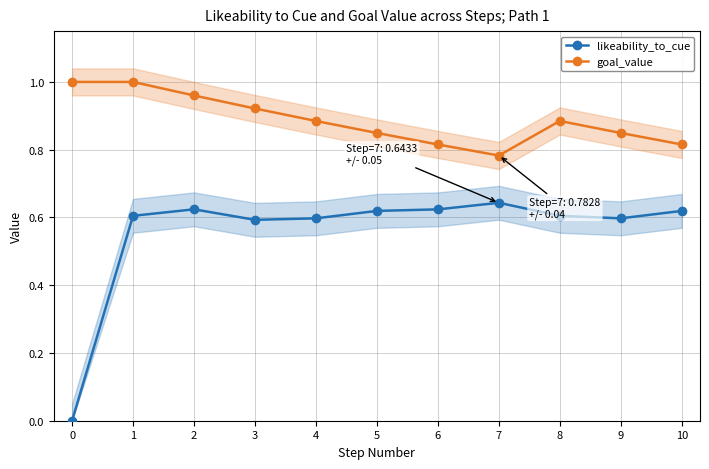

Is the value of goal_value at 10 greater than the value of likeability_to_cue at 3?

Yes